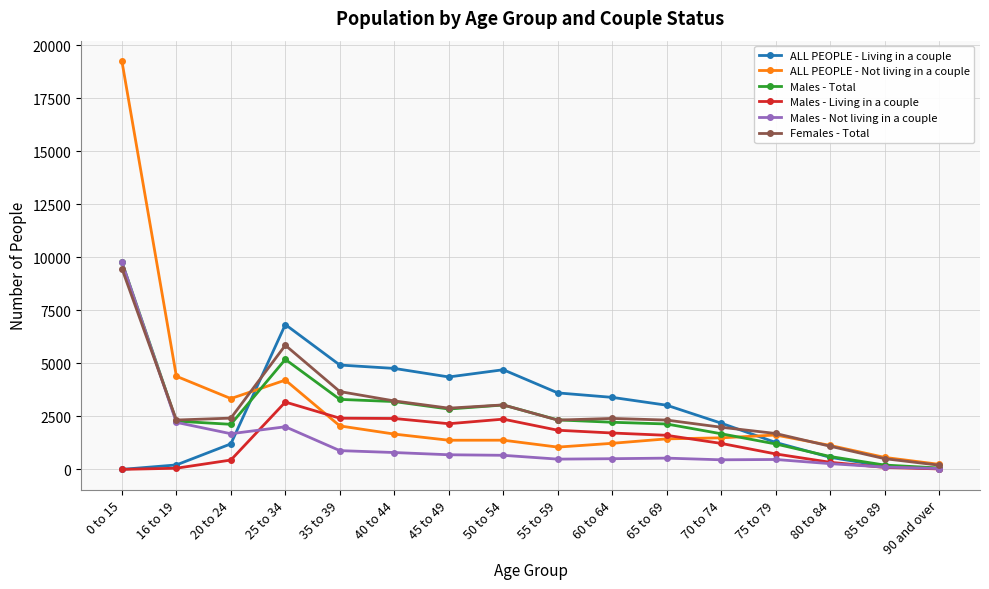

What position from the right is 20 to 24?

14